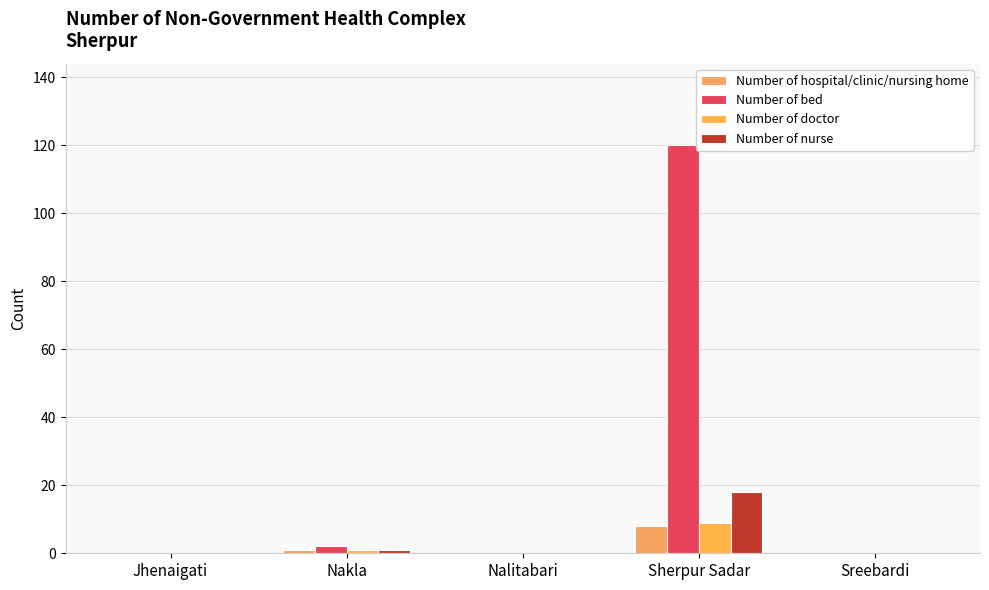

Does the chart contain stacked bars?

No